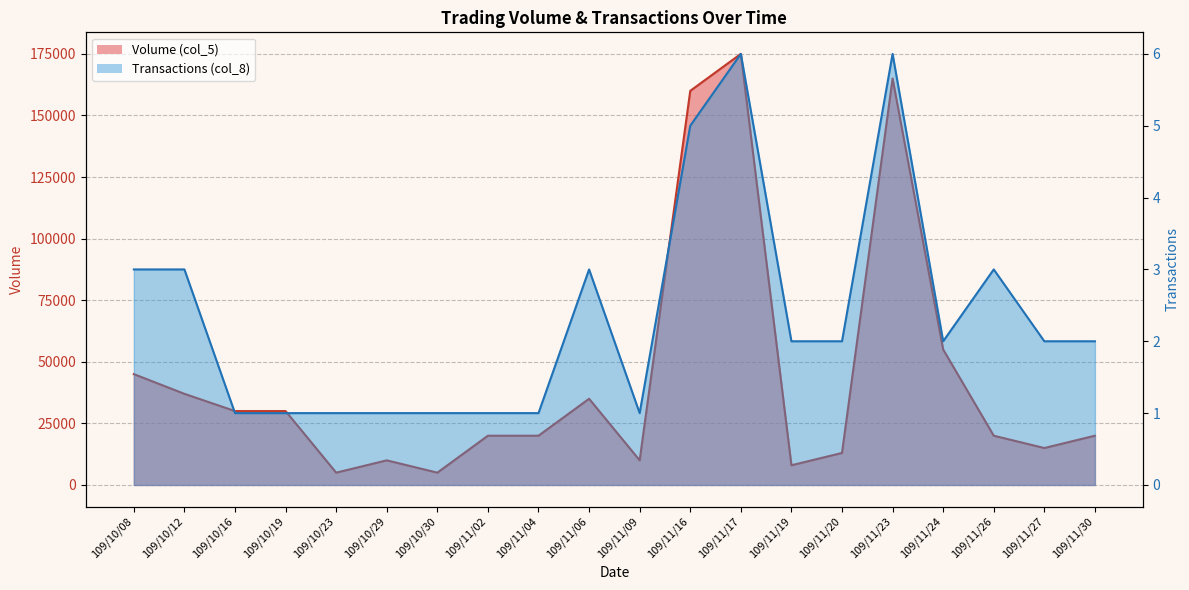

What is the smallest value displayed?

1